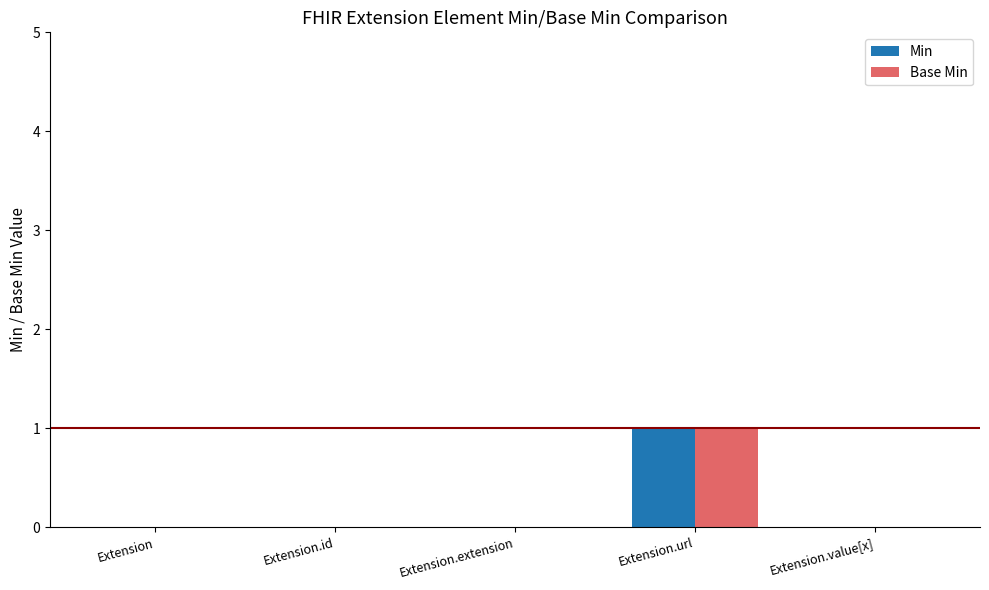

The Min series shows 1 at Extension.value[x]. True or false?

False